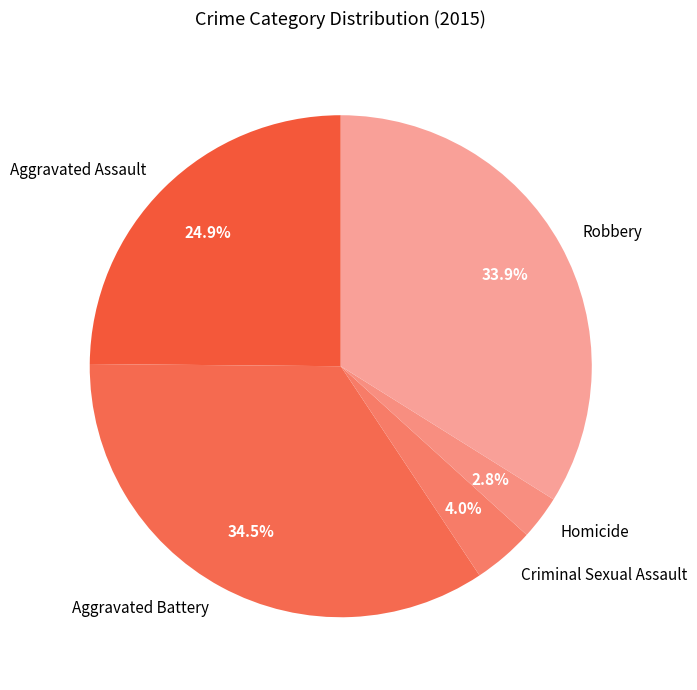

To the nearest percent, what is the combined percentage of Aggravated Battery and Criminal Sexual Assault?

38%